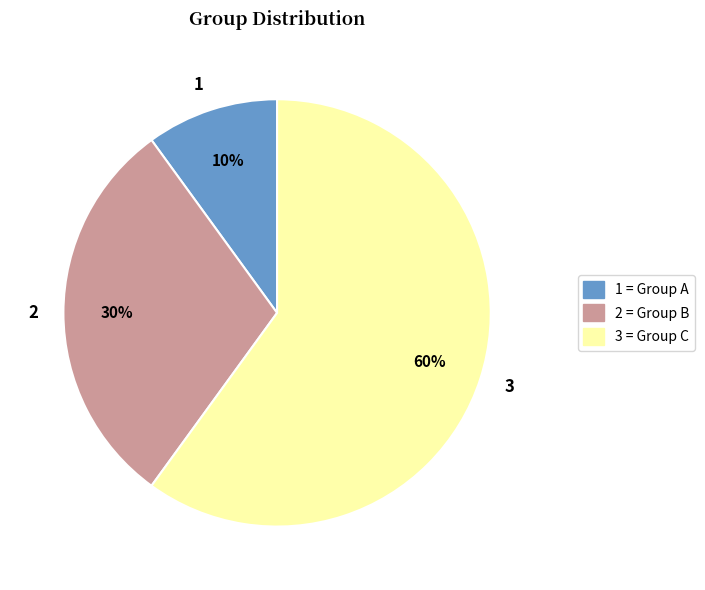

Count the number of slices in the pie.

3